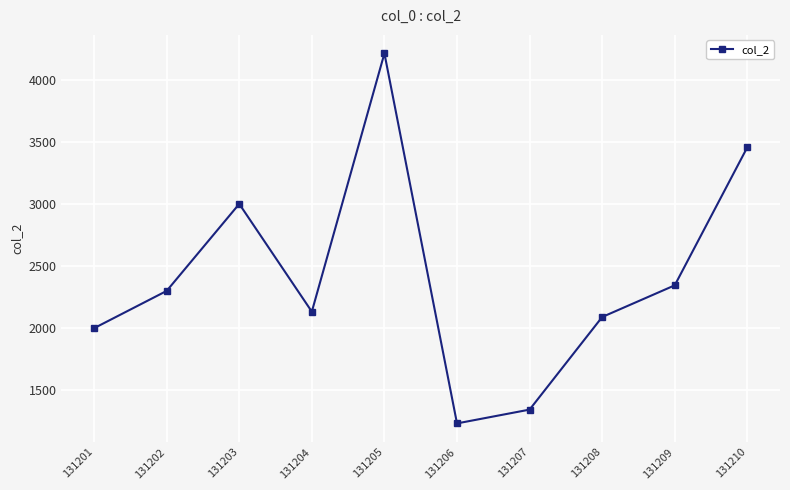

Reading right to left, list all the values displayed in this chart.

3456	2345	2090	1345	1234	4211	2133	3000	2300	2000